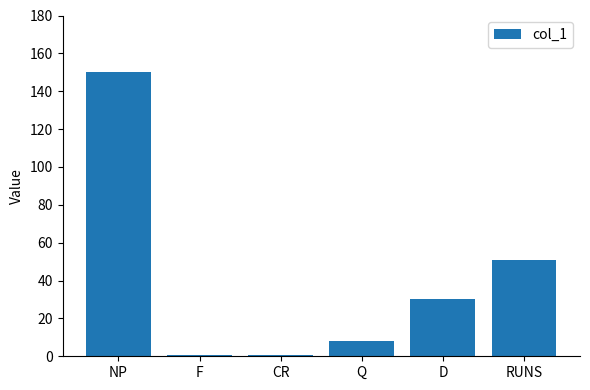

Is it true that the value at RUNS is 71.4?

False